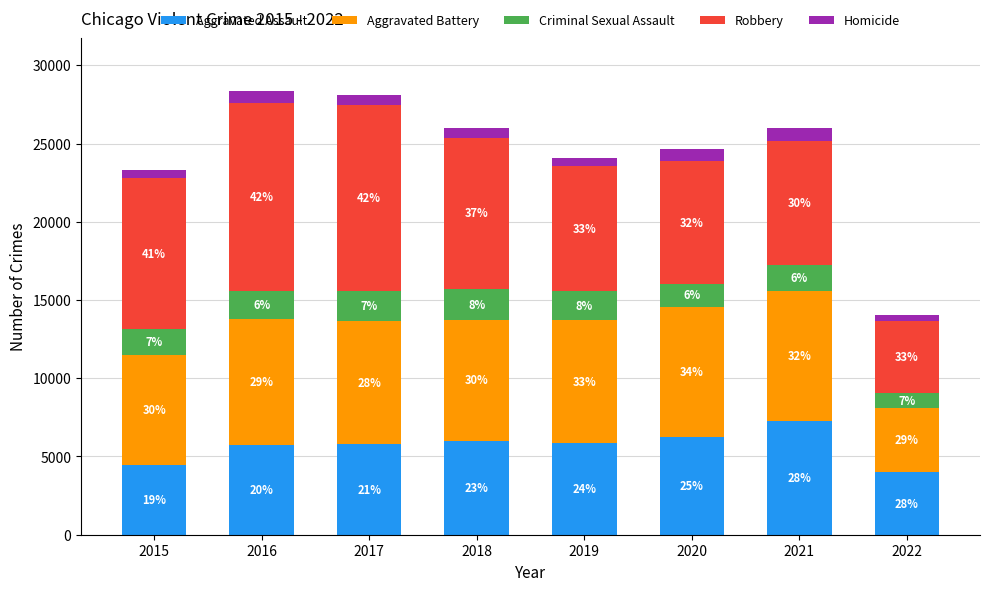

Read the Homicide value at 2017, to the nearest 50.

650